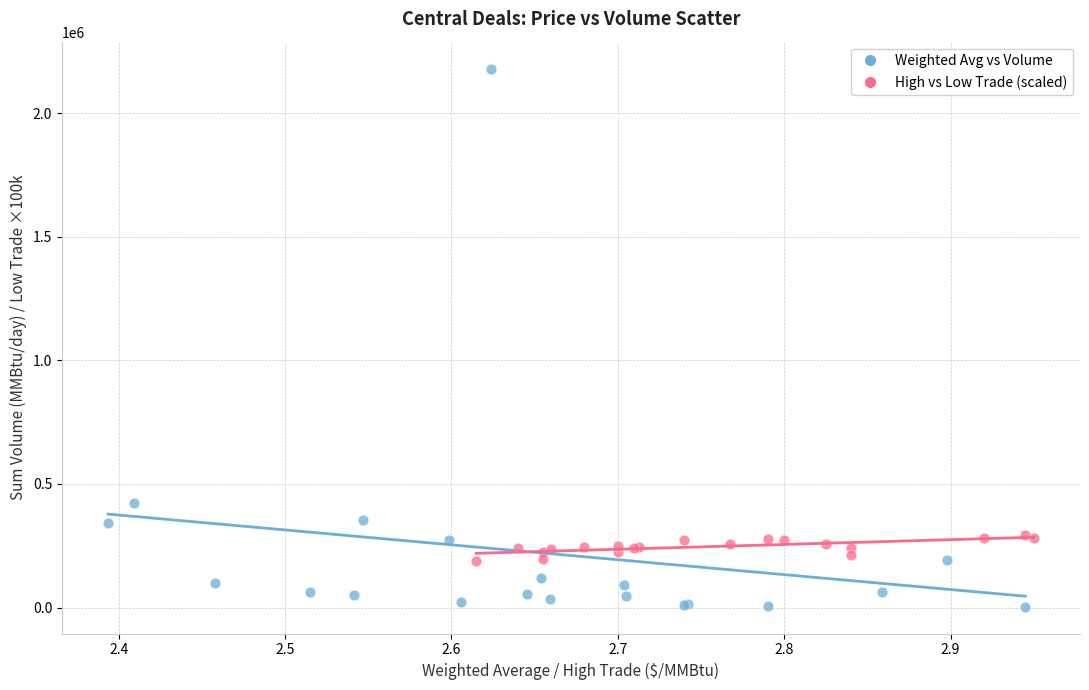

Which series has the widest spread of Y values?

Weighted Avg vs Volume